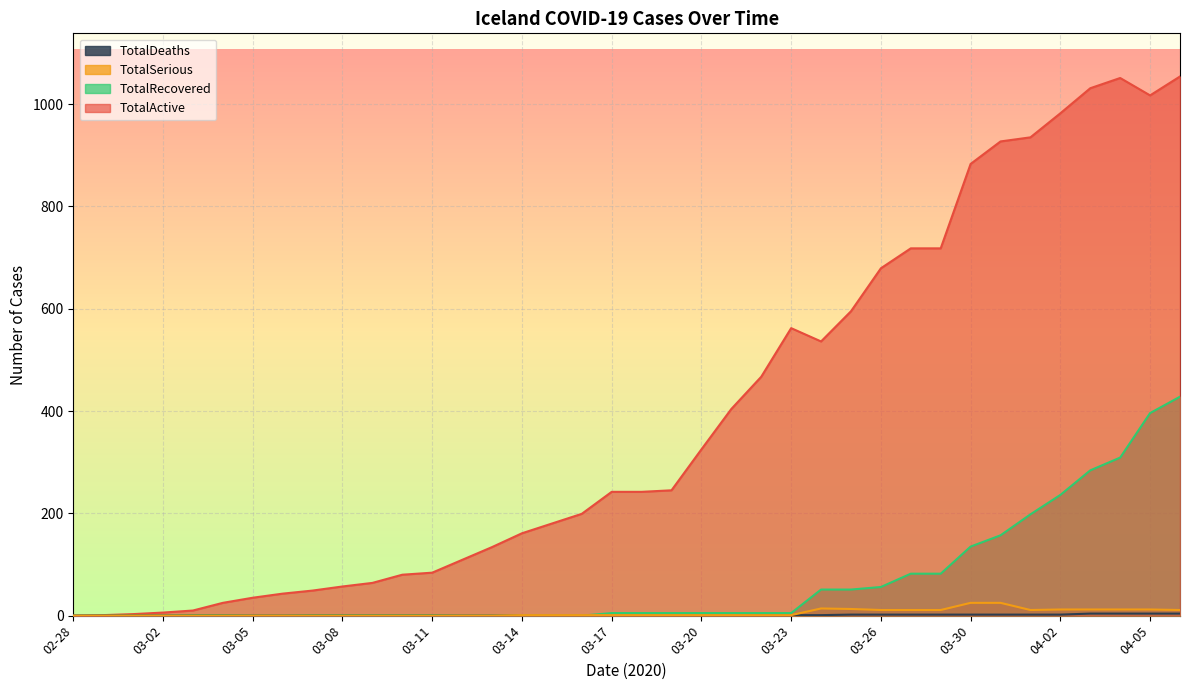

What is the difference between the TotalRecovered values at 03-25 and 03-17?

46